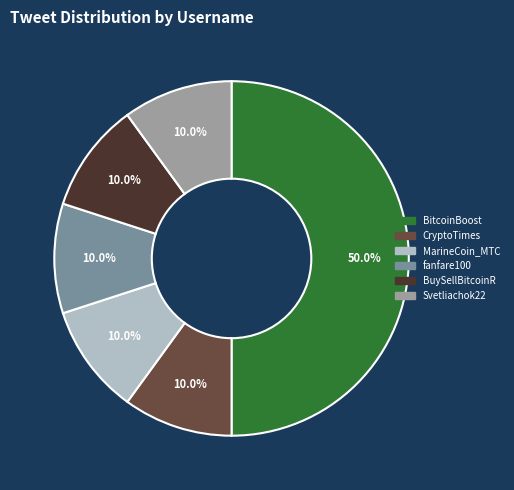

Is CryptoTimes the majority of the pie?

No